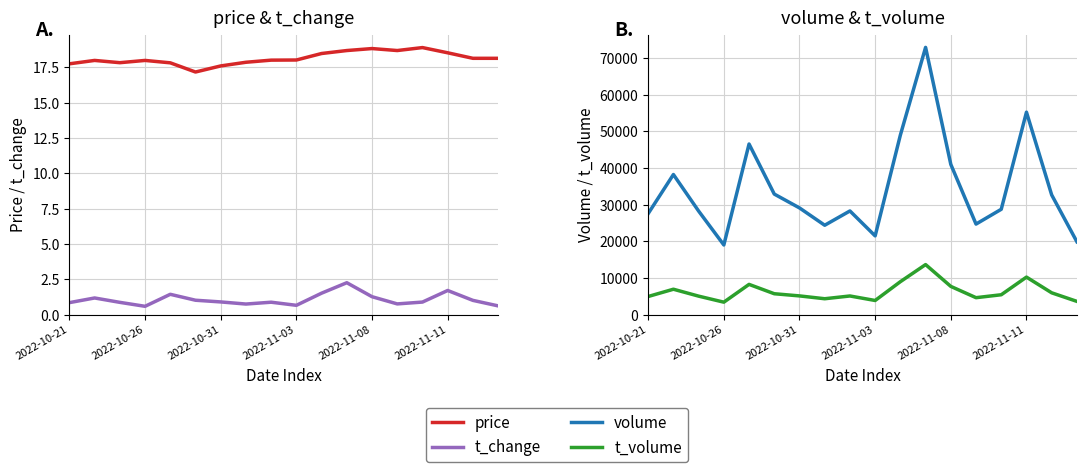

Reading left to right, list all the values displayed in this chart.

price: 17.8	18.0	17.8	18.0	17.8	17.2	17.6	17.9	18.0	18.0	18.5	18.7	18.8	18.7	18.9	18.5	18.1	18.1
t_change: 0.8	1.2	0.9	0.6	1.4	1.0	0.9	0.8	0.9	0.7	1.5	2.3	1.3	0.8	0.9	1.7	1.0	0.6
volume: 27583.0	38247.0	28273.0	19018.0	46570.0	32907.0	29128.0	24398.0	28300.0	21495.0	49011.0	72946.0	41011.0	24718.0	28757.0	55262.0	32674.0	19889.0
t_volume: 4953.0	6937.0	5049.0	3404.0	8257.0	5706.0	5114.0	4340.0	5093.0	3863.0	8996.0	13662.0	7709.0	4629.0	5427.0	10243.0	5958.0	3619.0